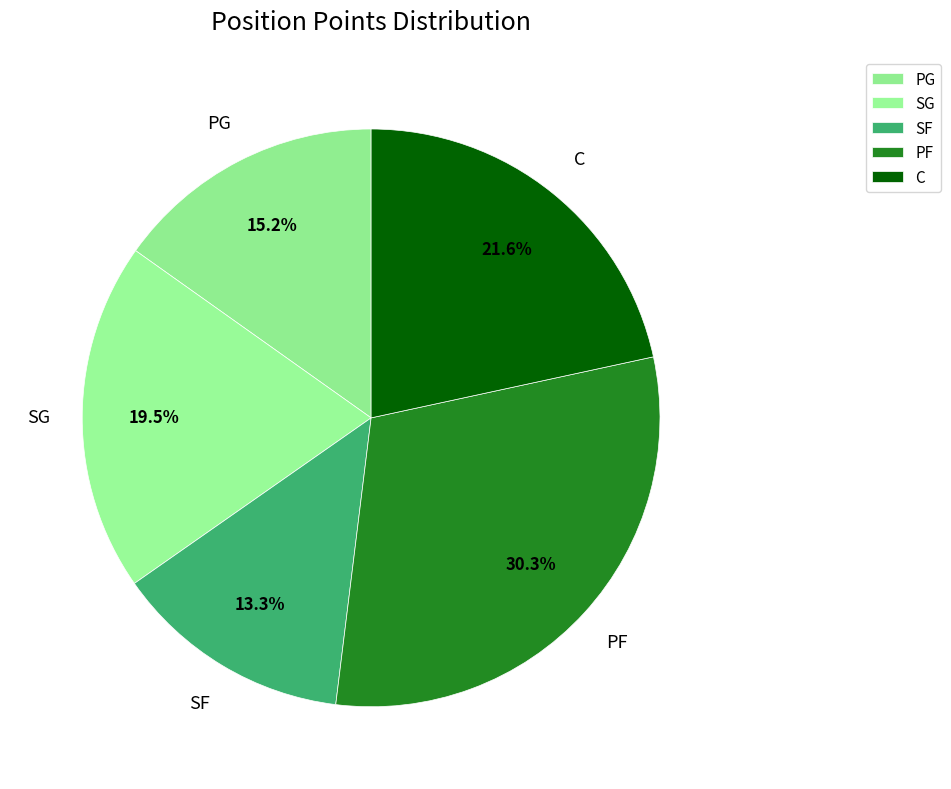

What is the ratio of the value at SF to the value at SG?

0.7